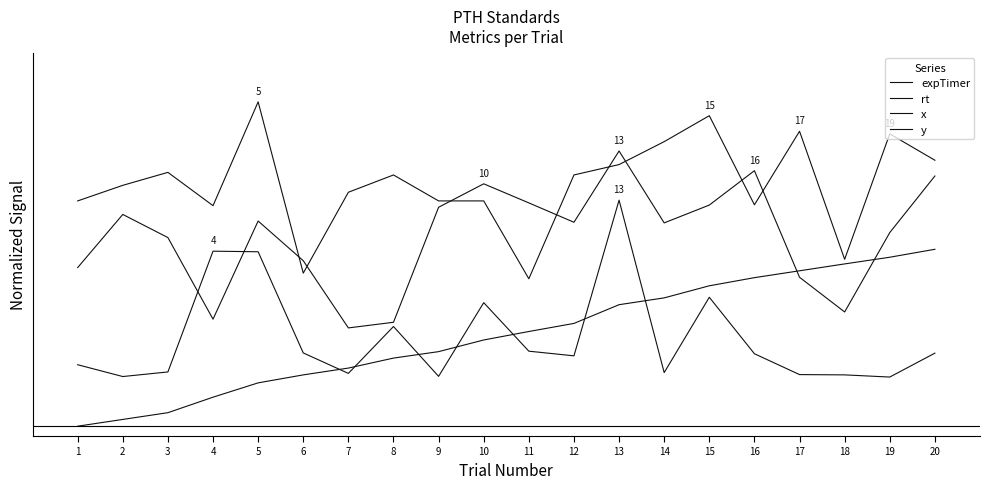

How many interior local peaks does the x series have?

5